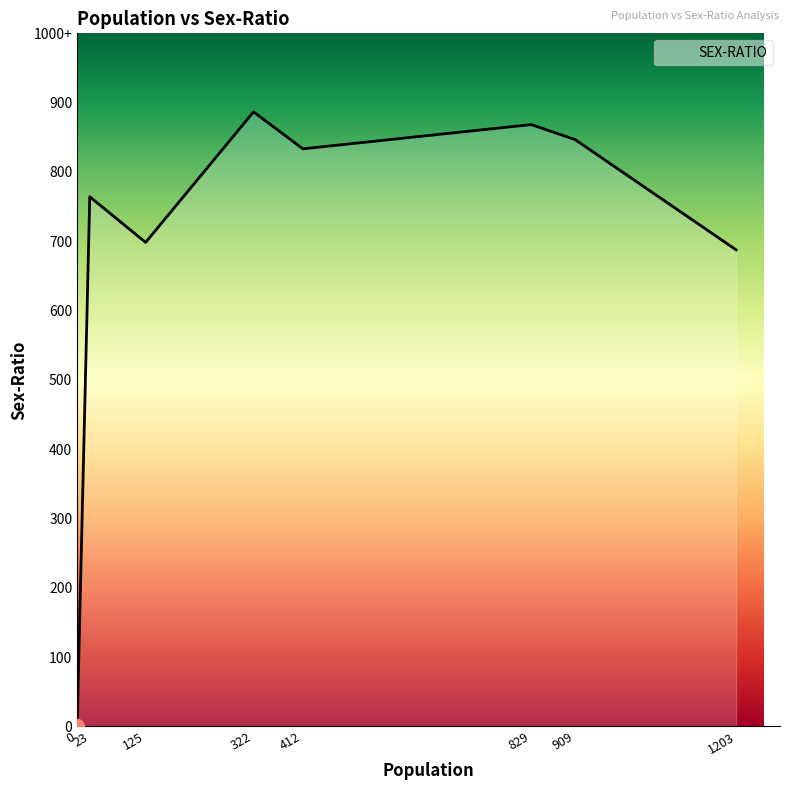

Between 1203 and 0, which is larger?

1203